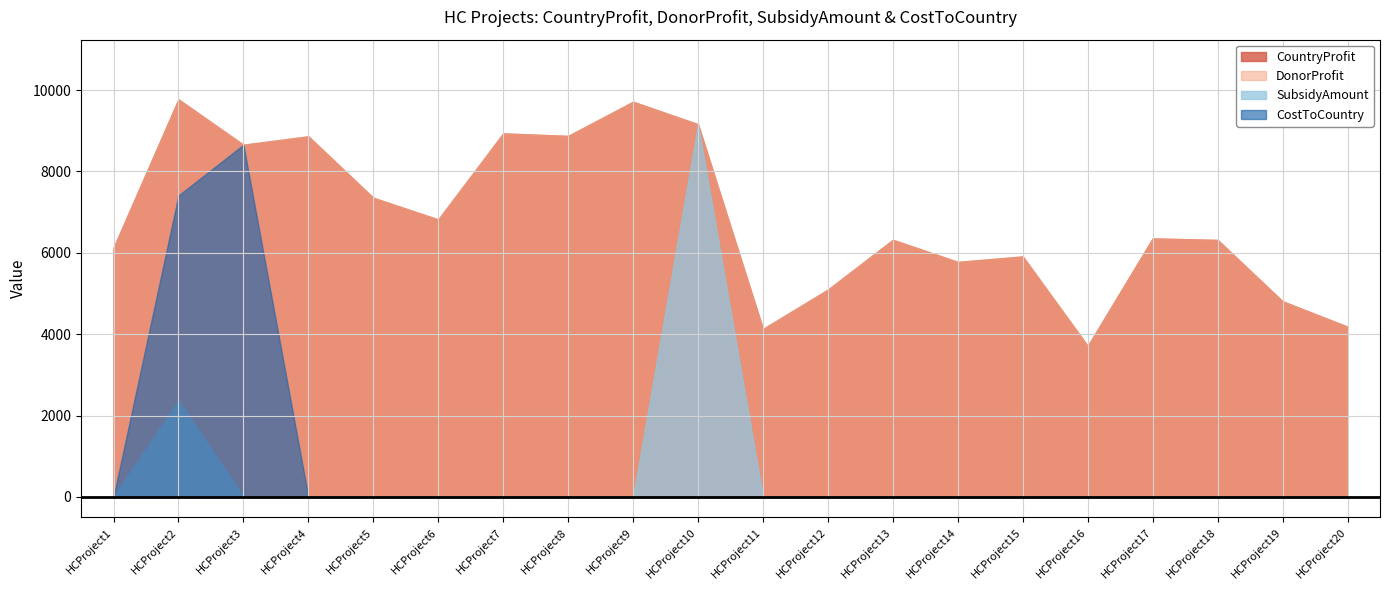

True or false: DonorProfit and CostToCountry cross at least once.

False